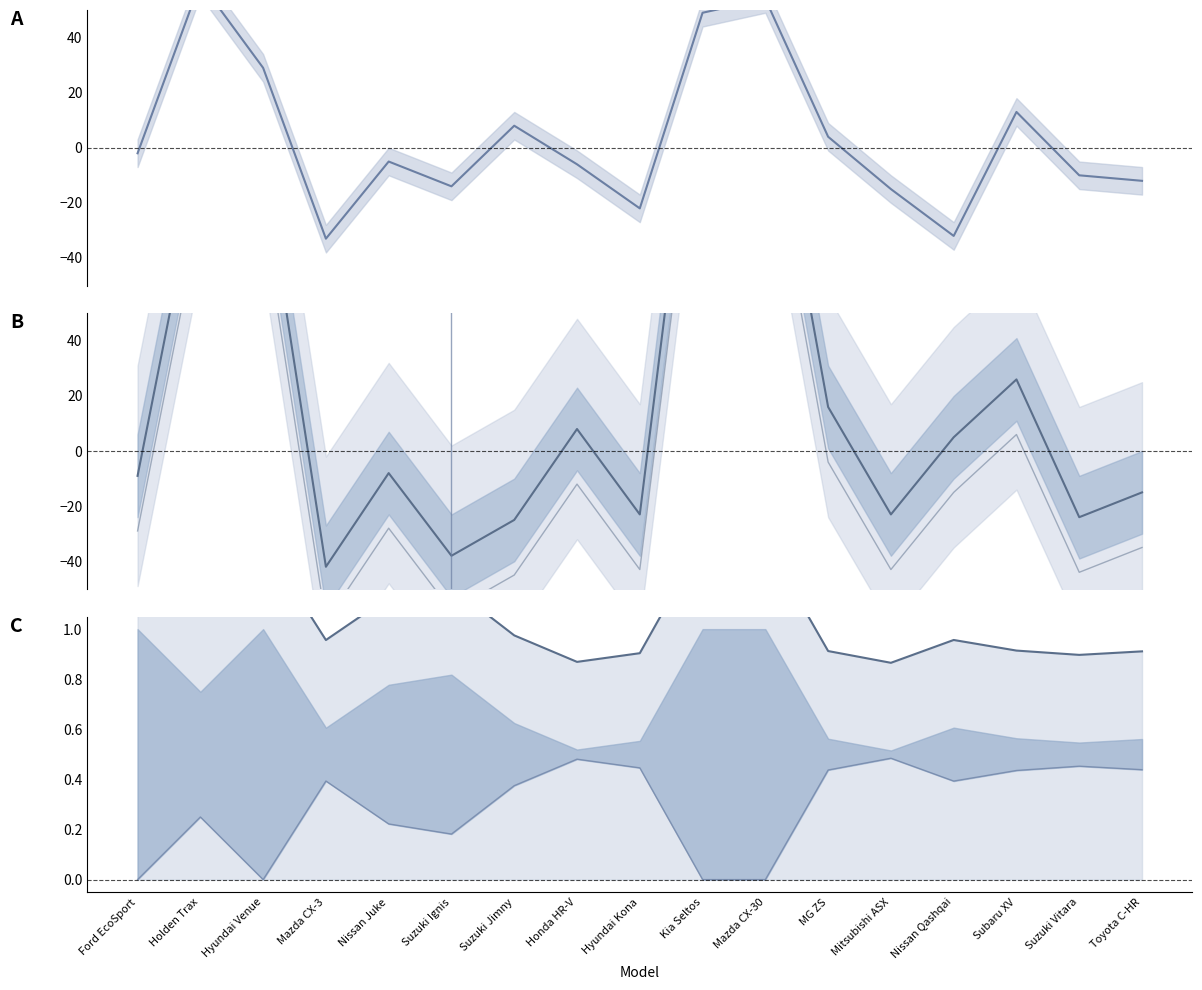

What is the minimum value shown in the chart?

-62.0